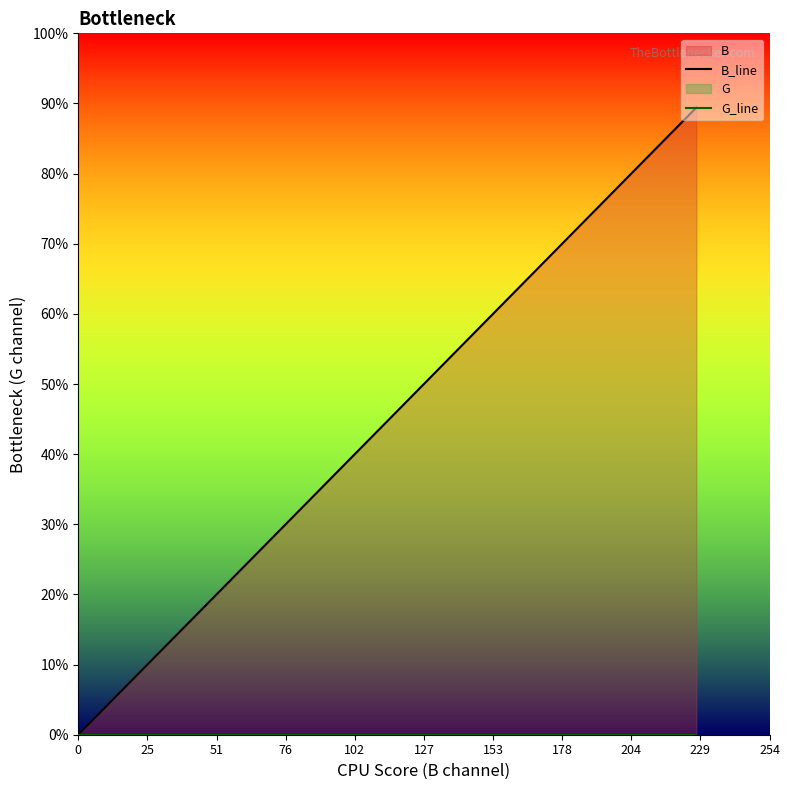

At how many categories does at least one series exceed 206?

2